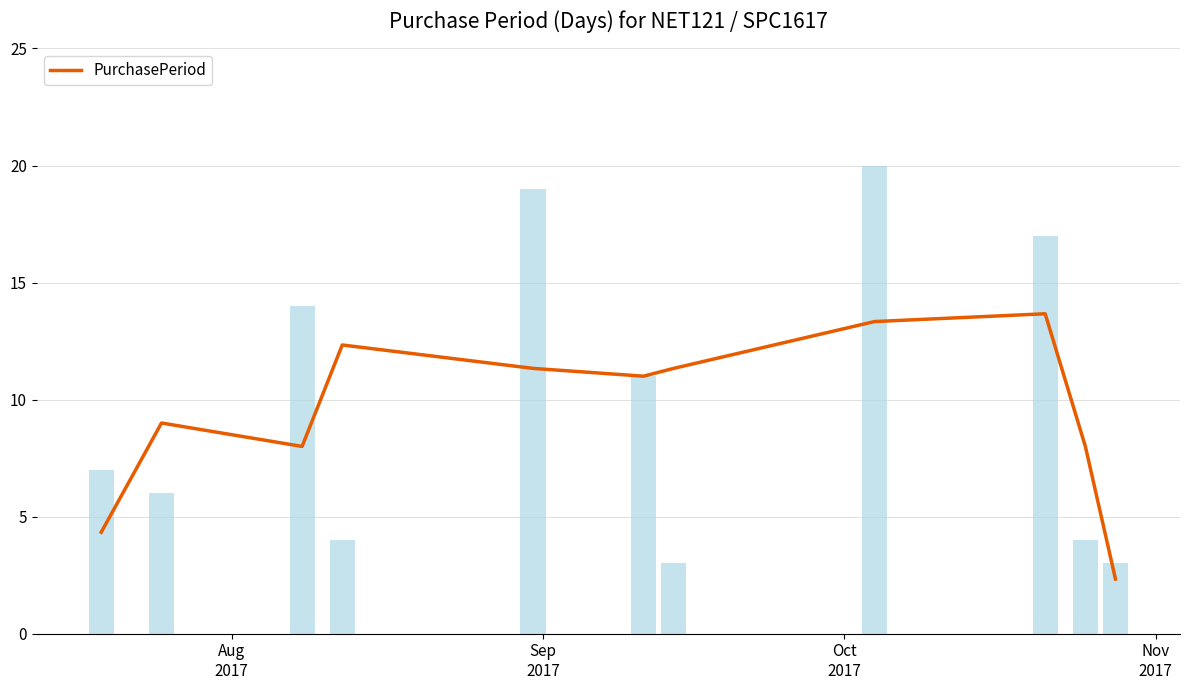

What is the minimum value for PurchasePeriod?

2.3